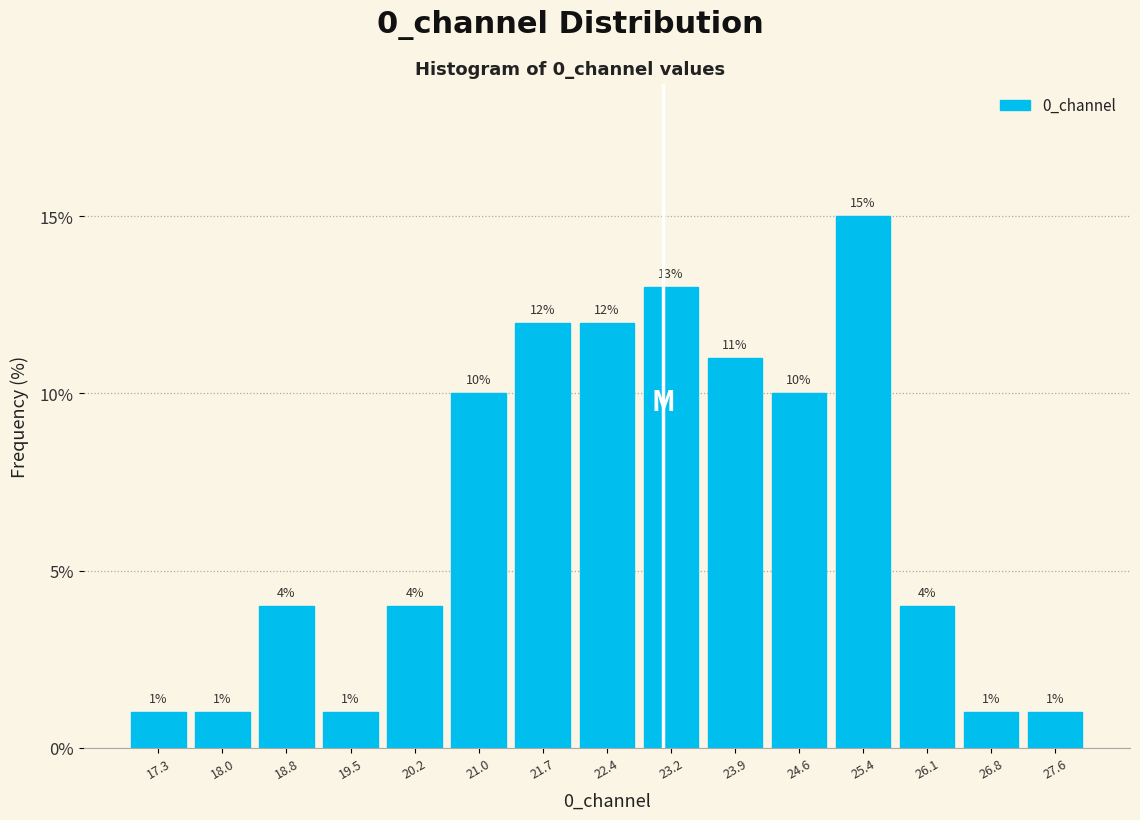

Over which range of the x-axis is the bar tallest?

25.0 to 25.7